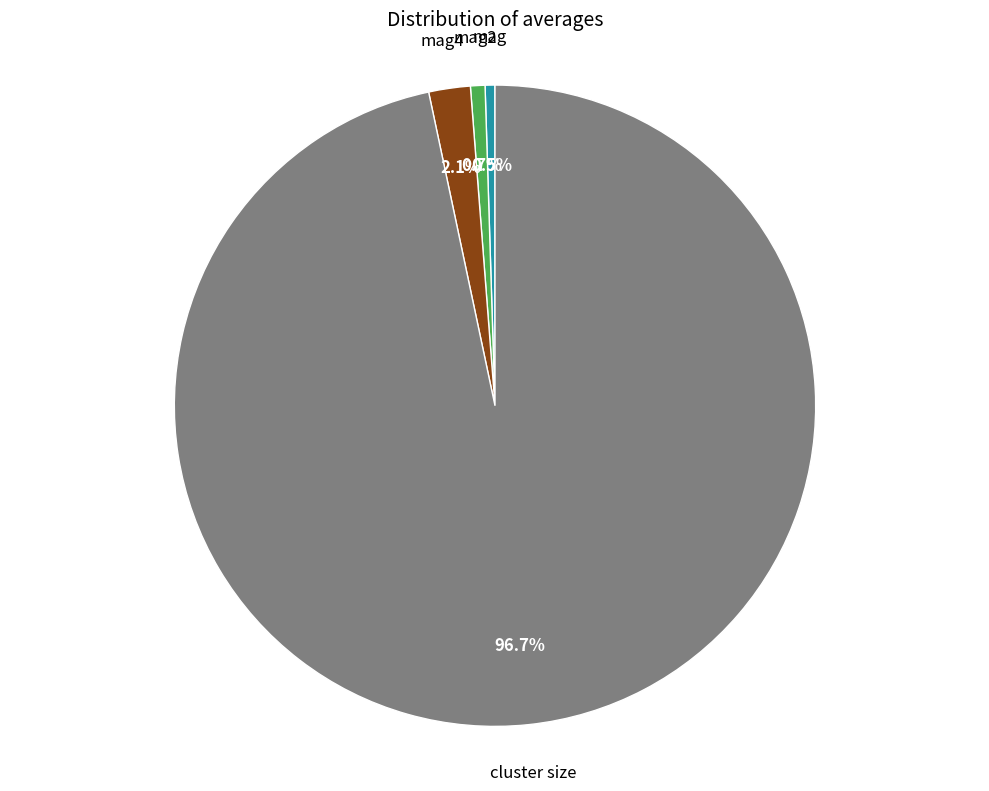

What portion of the pie excludes cluster size?

3.3%